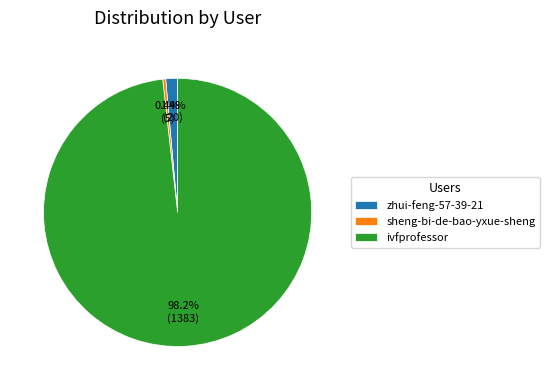

Which category has the smallest portion of the pie?

sheng-bi-de-bao-yxue-sheng